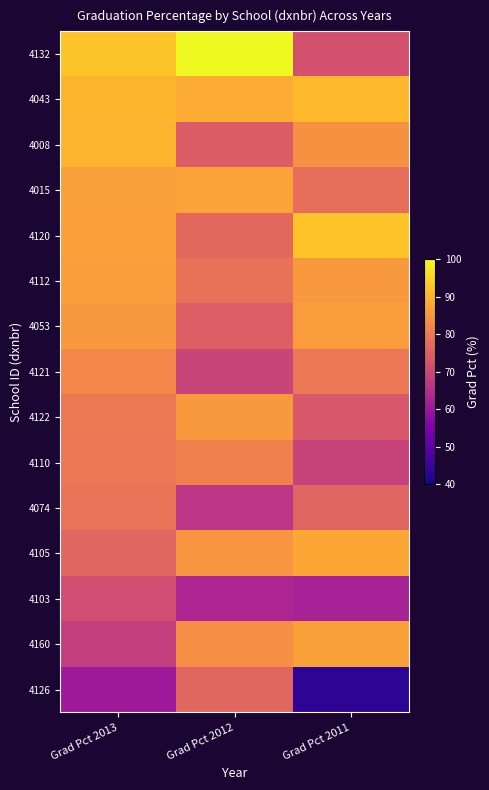

Rank the series by their maximum value, from lowest to highest.

4103, 4126, 4074, 4110, 4121, 4122, 4053, 4112, 4160, 4015, 4105, 4008, 4043, 4120, 4132